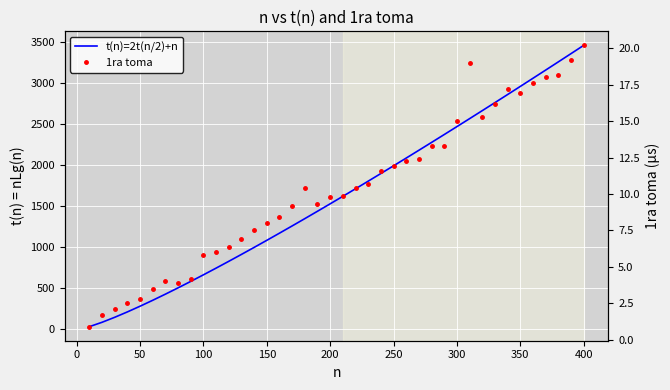

True or false: t(n)=2t(n/2)+n has more than 1 points higher than both neighbors.

False